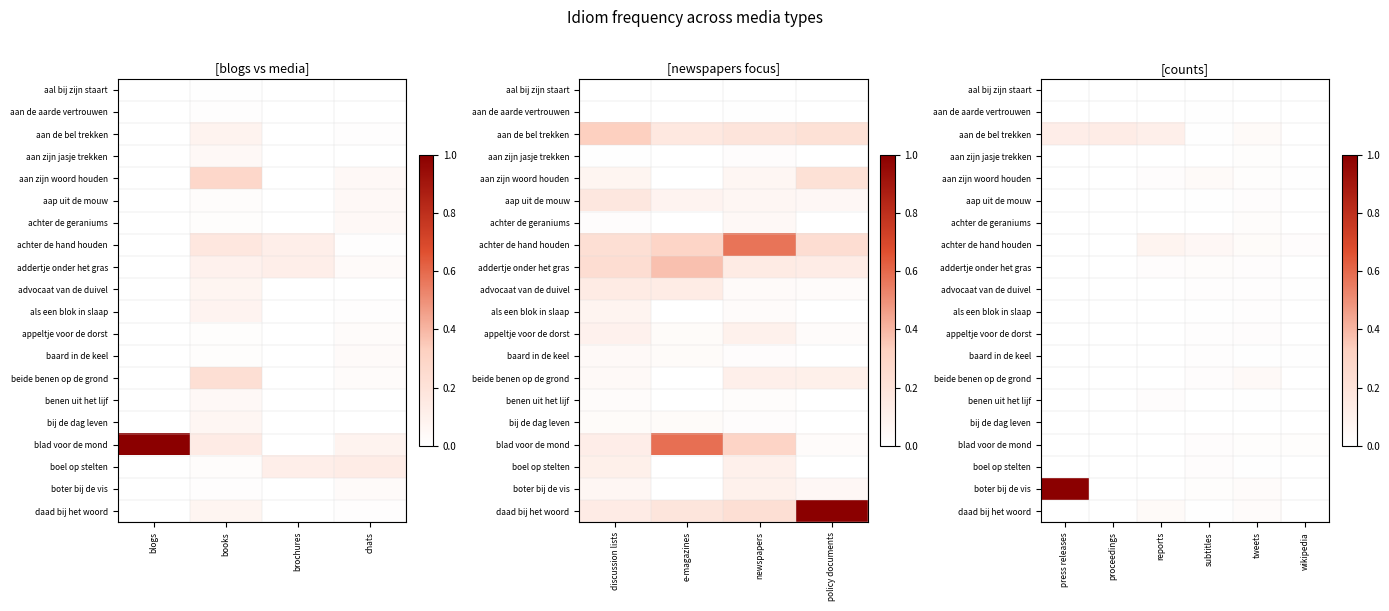

At how many categories does at least one series exceed 0?

6